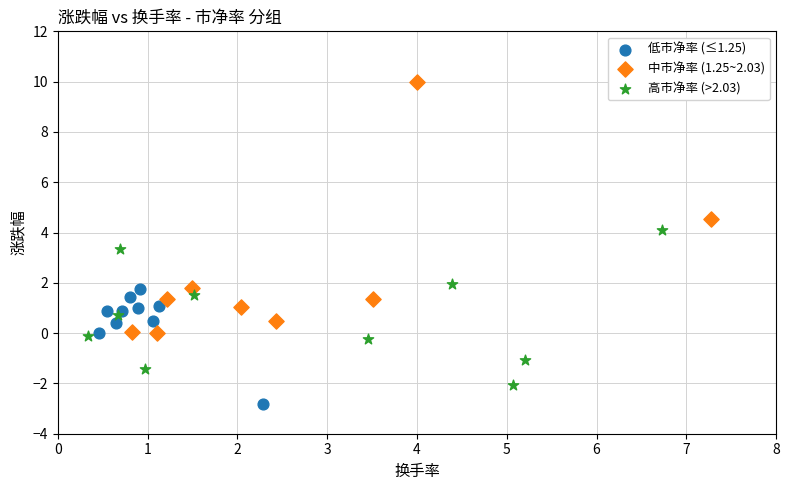

Which series reaches the maximum Y coordinate?

中市净率 (1.25~2.03)